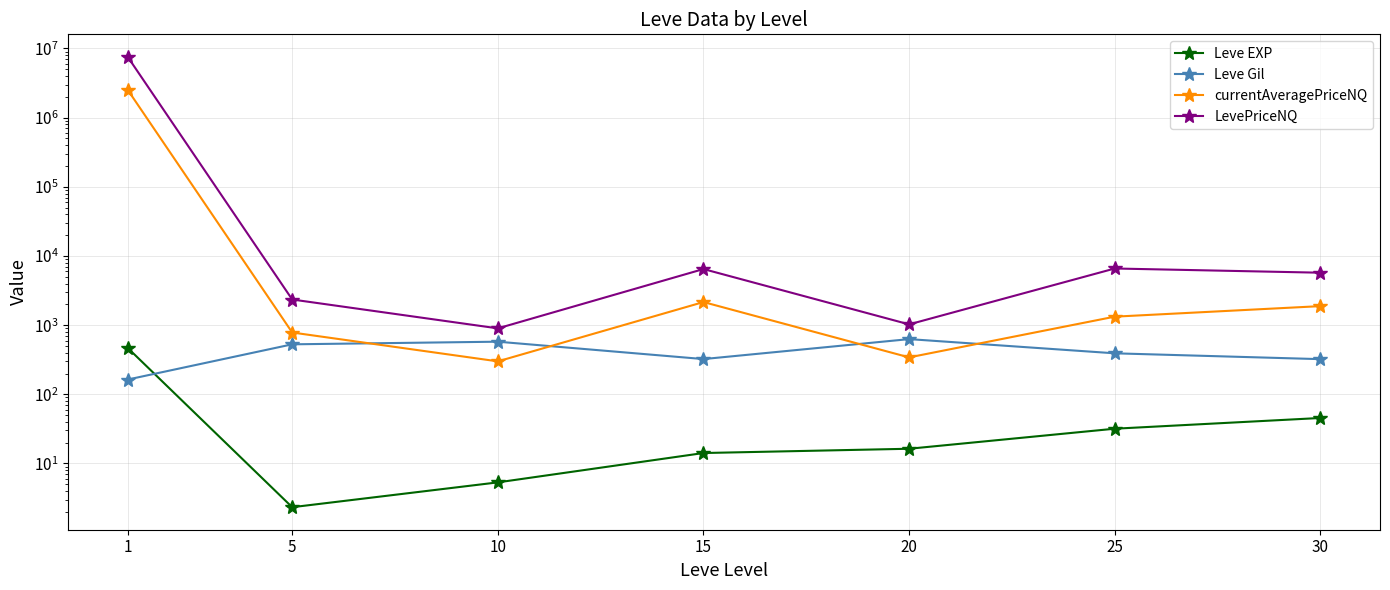

True or false: Leve Gil has a value of 115.3 at 25.

False